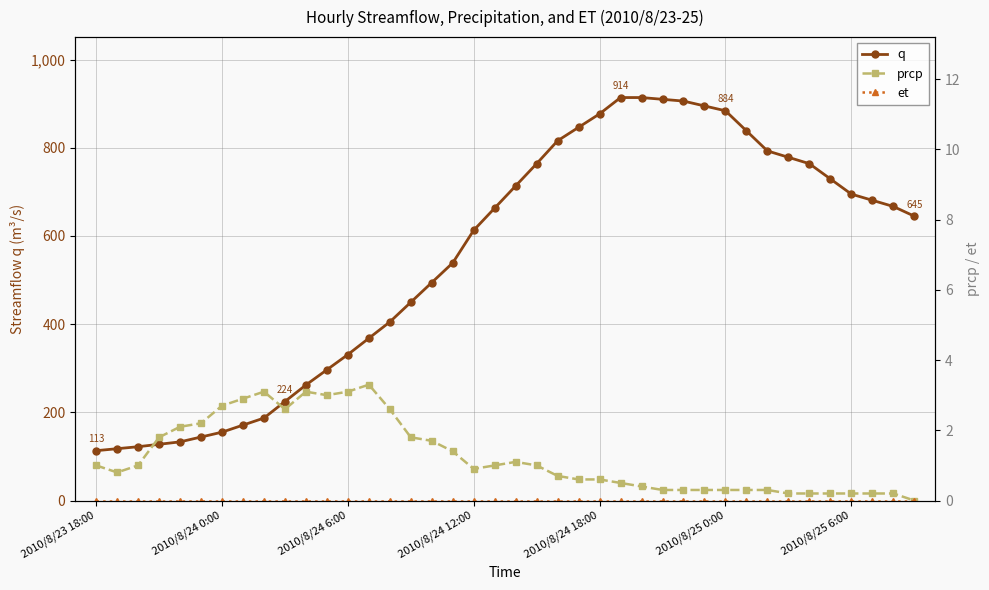

True or false: et and prcp cross at least once.

False